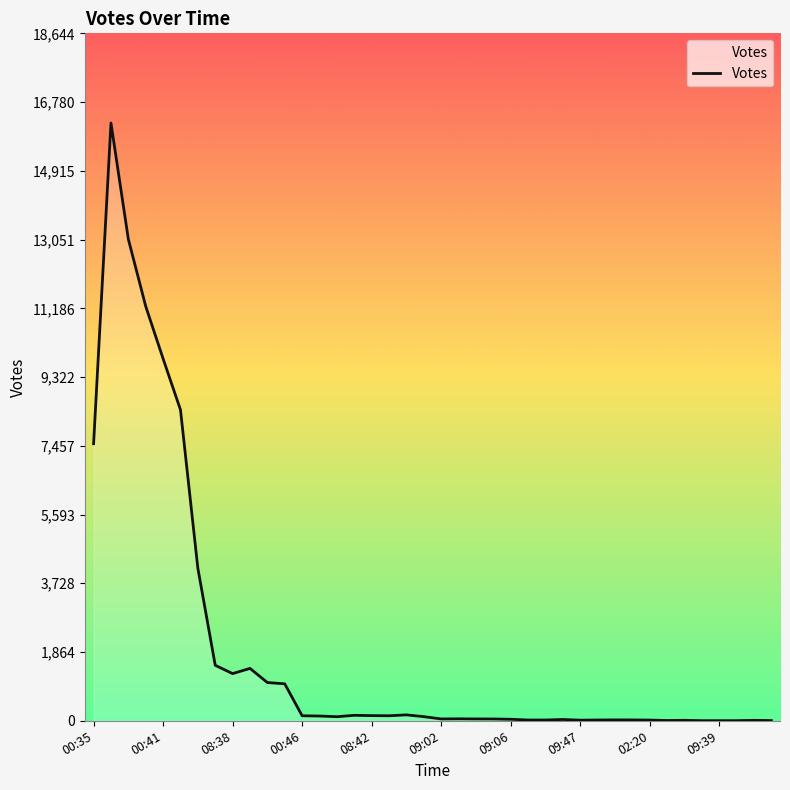

What is the maximum value shown in the chart?

16213